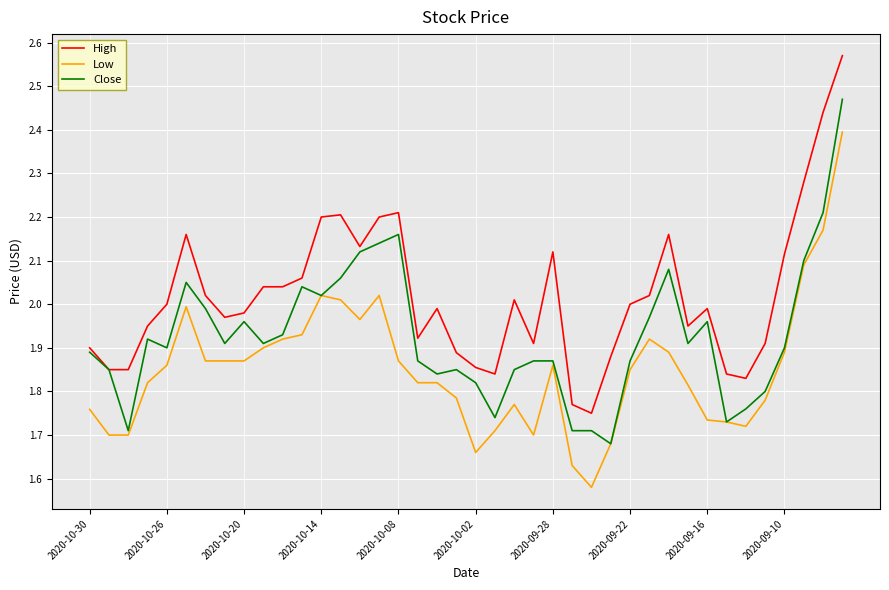

Which series has the widest spread of values?

High